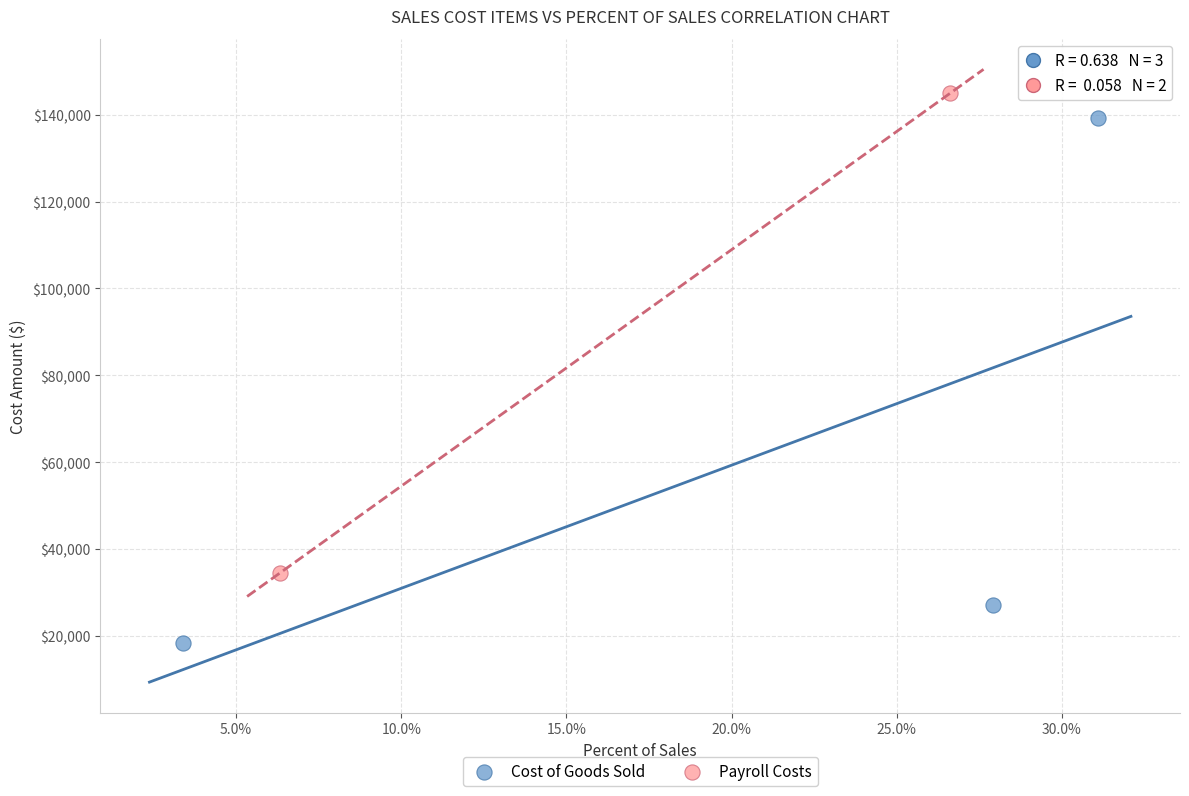

Which series has the widest spread of Y values?

Cost of Goods Sold